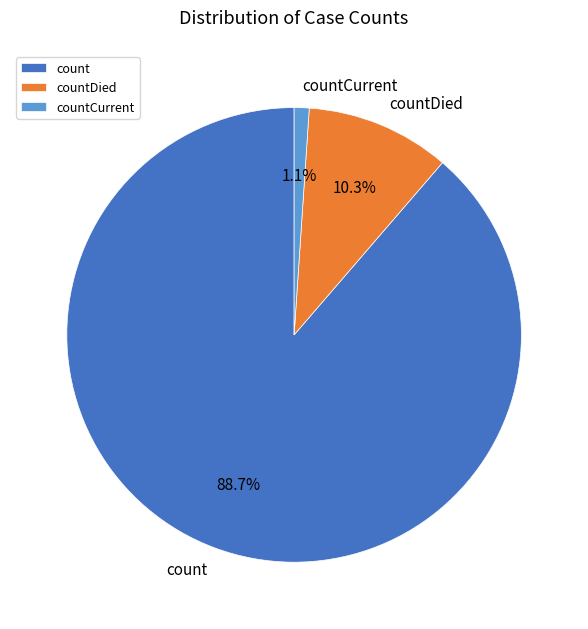

Rank the categories by value from lowest to highest.

countCurrent, countDied, count